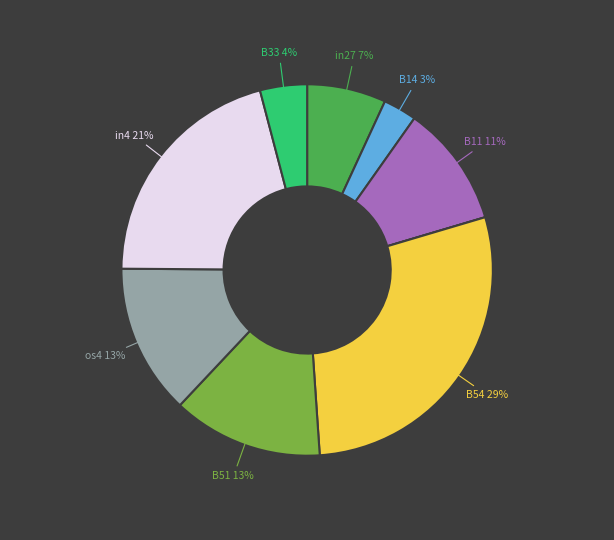

Is there a majority slice in this chart?

No